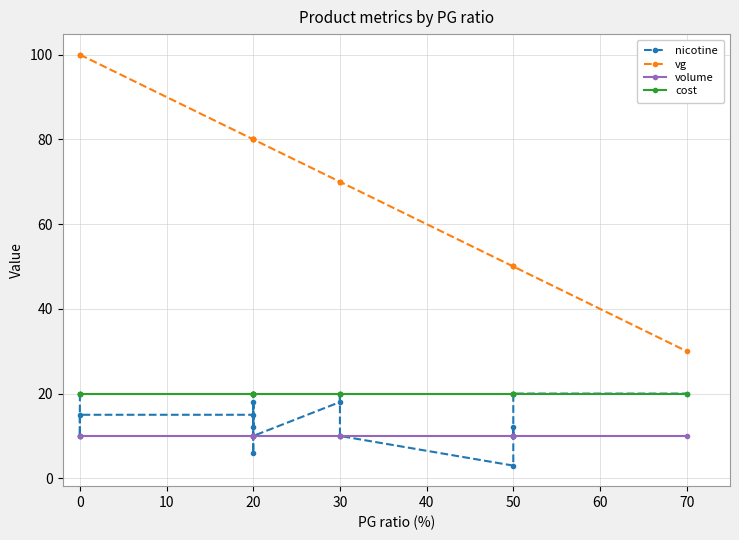

What is the value of the cost point at the 6th from the left?

20